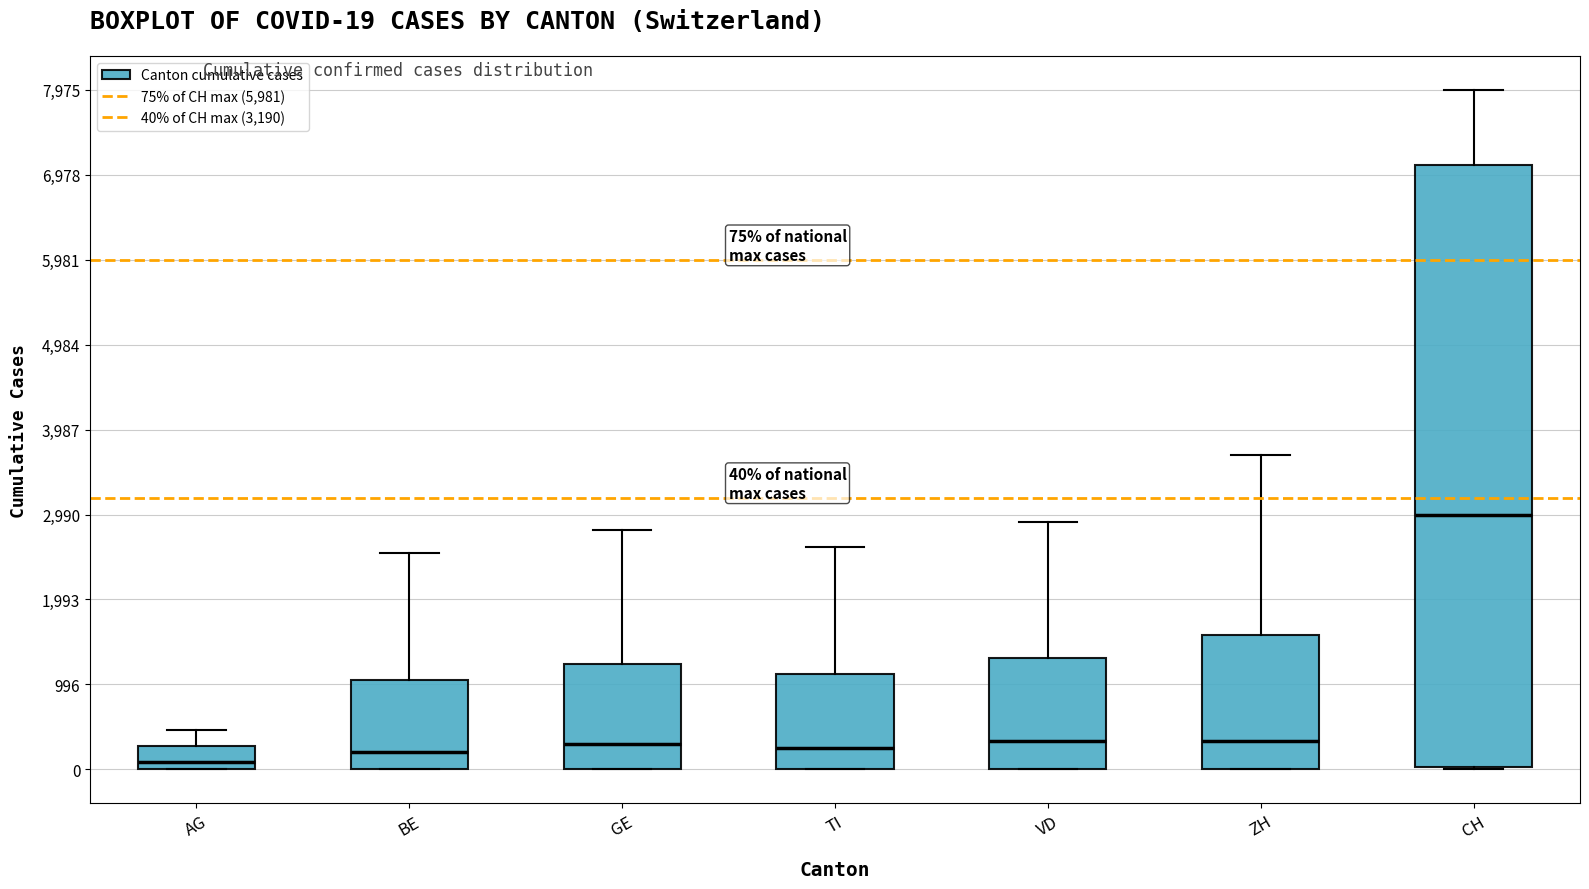

Which box is the tallest, from its lower edge to its upper edge?

CH